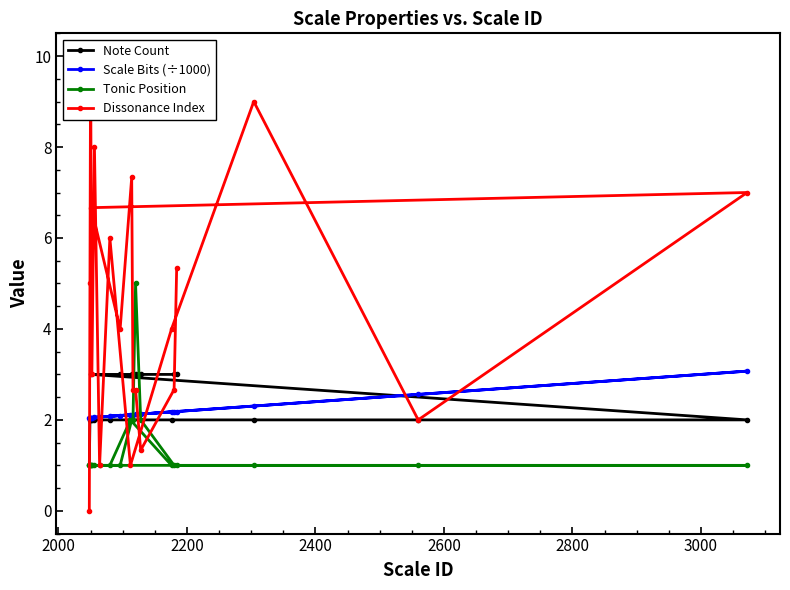

Which series has the largest total across all categories?

Dissonance Index